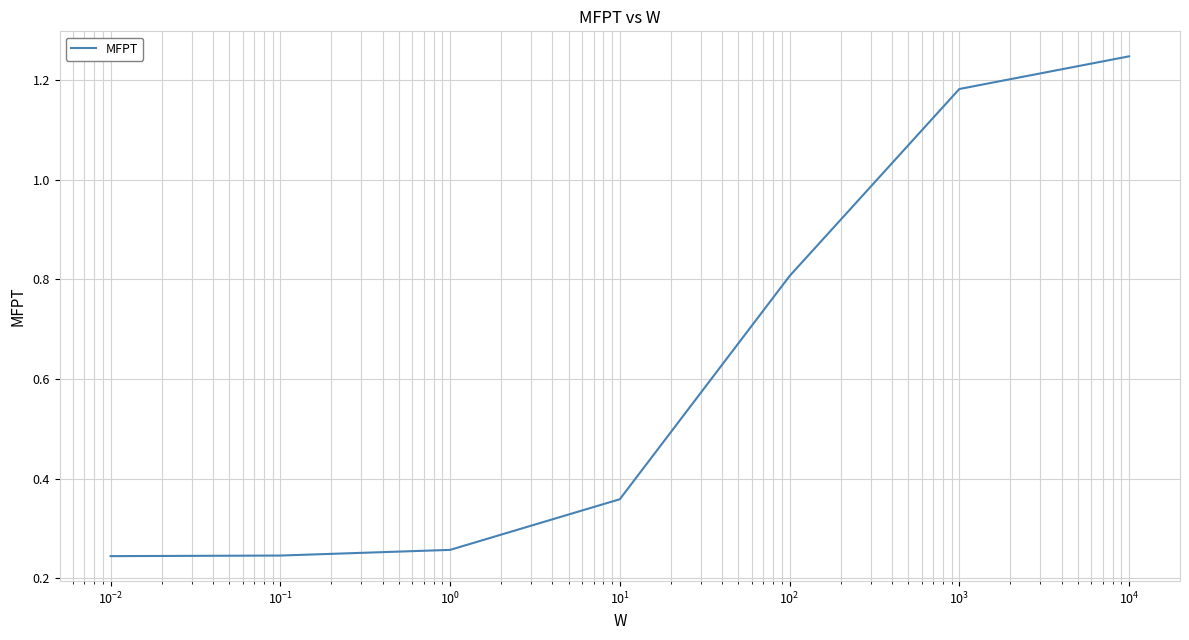

True or false: there are more than 2 points higher than both neighbors.

False